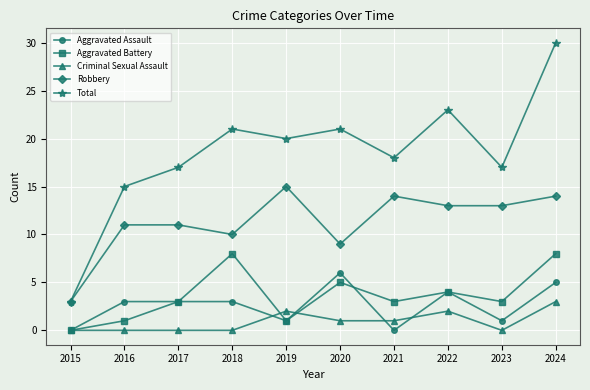

Reading right to left, what are all the values shown in this chart?

Aggravated Assault: 2024=5	2023=1	2022=4	2021=0	2020=6	2019=1	2018=3	2017=3	2016=3	2015=0
Aggravated Battery: 2024=8	2023=3	2022=4	2021=3	2020=5	2019=1	2018=8	2017=3	2016=1	2015=0
Criminal Sexual Assault: 2024=3	2023=0	2022=2	2021=1	2020=1	2019=2	2018=0	2017=0	2016=0	2015=0
Robbery: 2024=14	2023=13	2022=13	2021=14	2020=9	2019=15	2018=10	2017=11	2016=11	2015=3
Total: 2024=30	2023=17	2022=23	2021=18	2020=21	2019=20	2018=21	2017=17	2016=15	2015=3